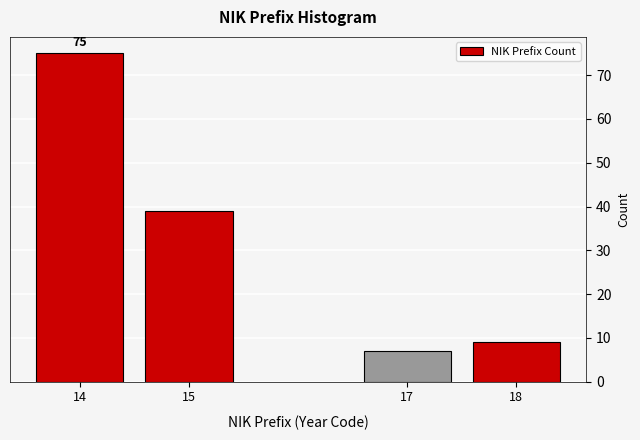

Reading left to right, list all the values displayed in this chart.

75	39	7	9